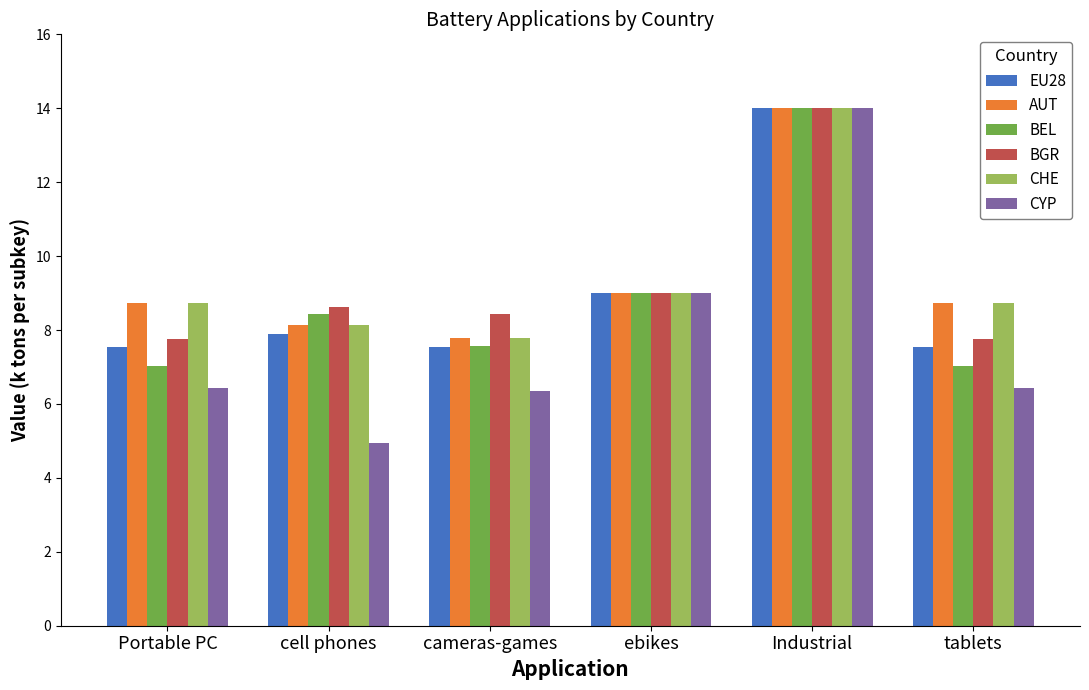

Is the value of AUT at cell phones greater than the value of BGR at ebikes?

No